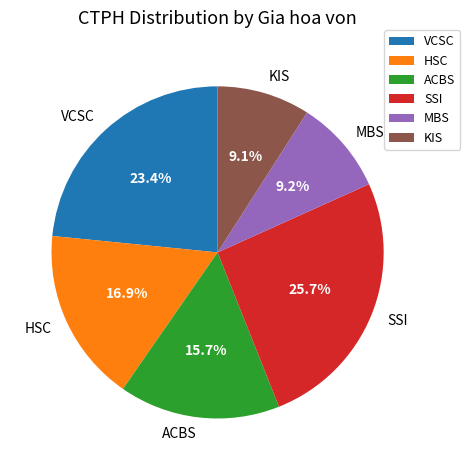

Which category has the biggest portion of the pie?

SSI